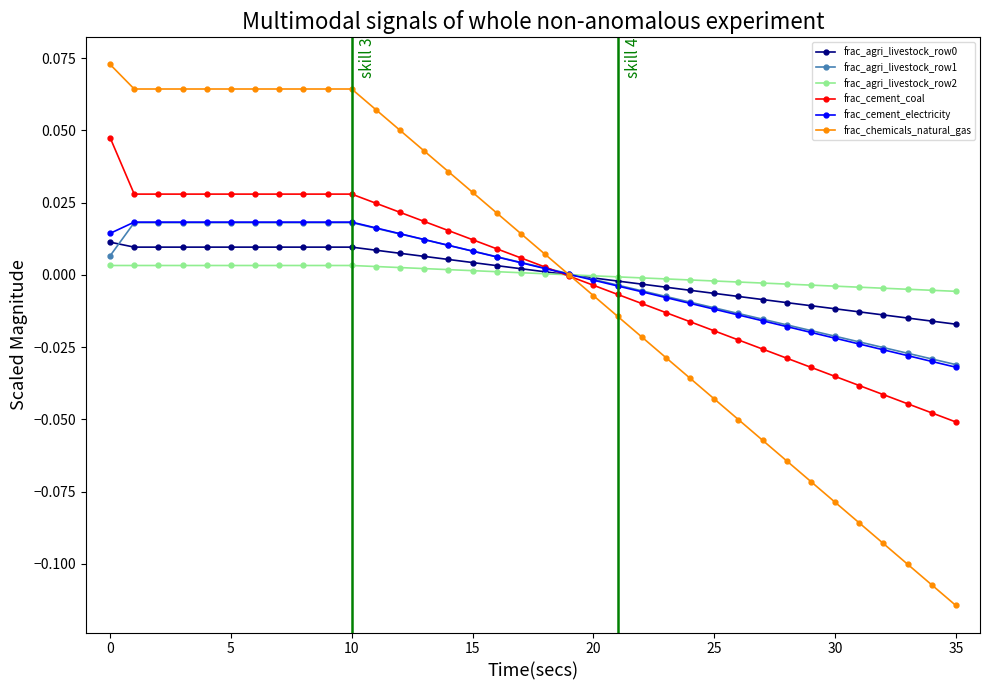

Which series has the largest range (max minus min)?

frac_chemicals_natural_gas